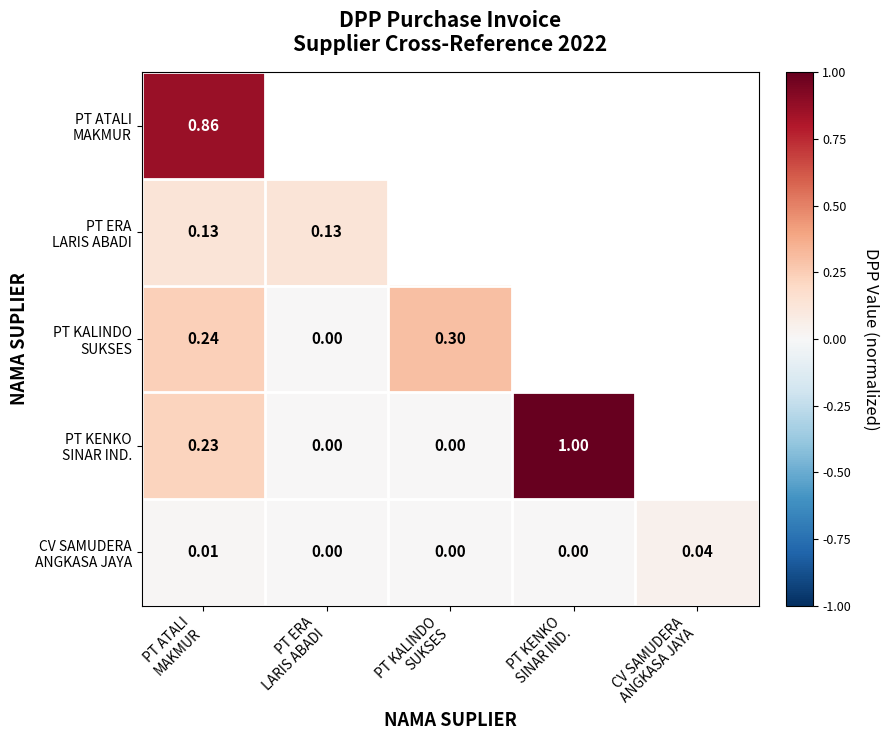

True or false: PT KALINDO SUKSES has a value of 0.2 at PT KALINDO SUKSES.

False